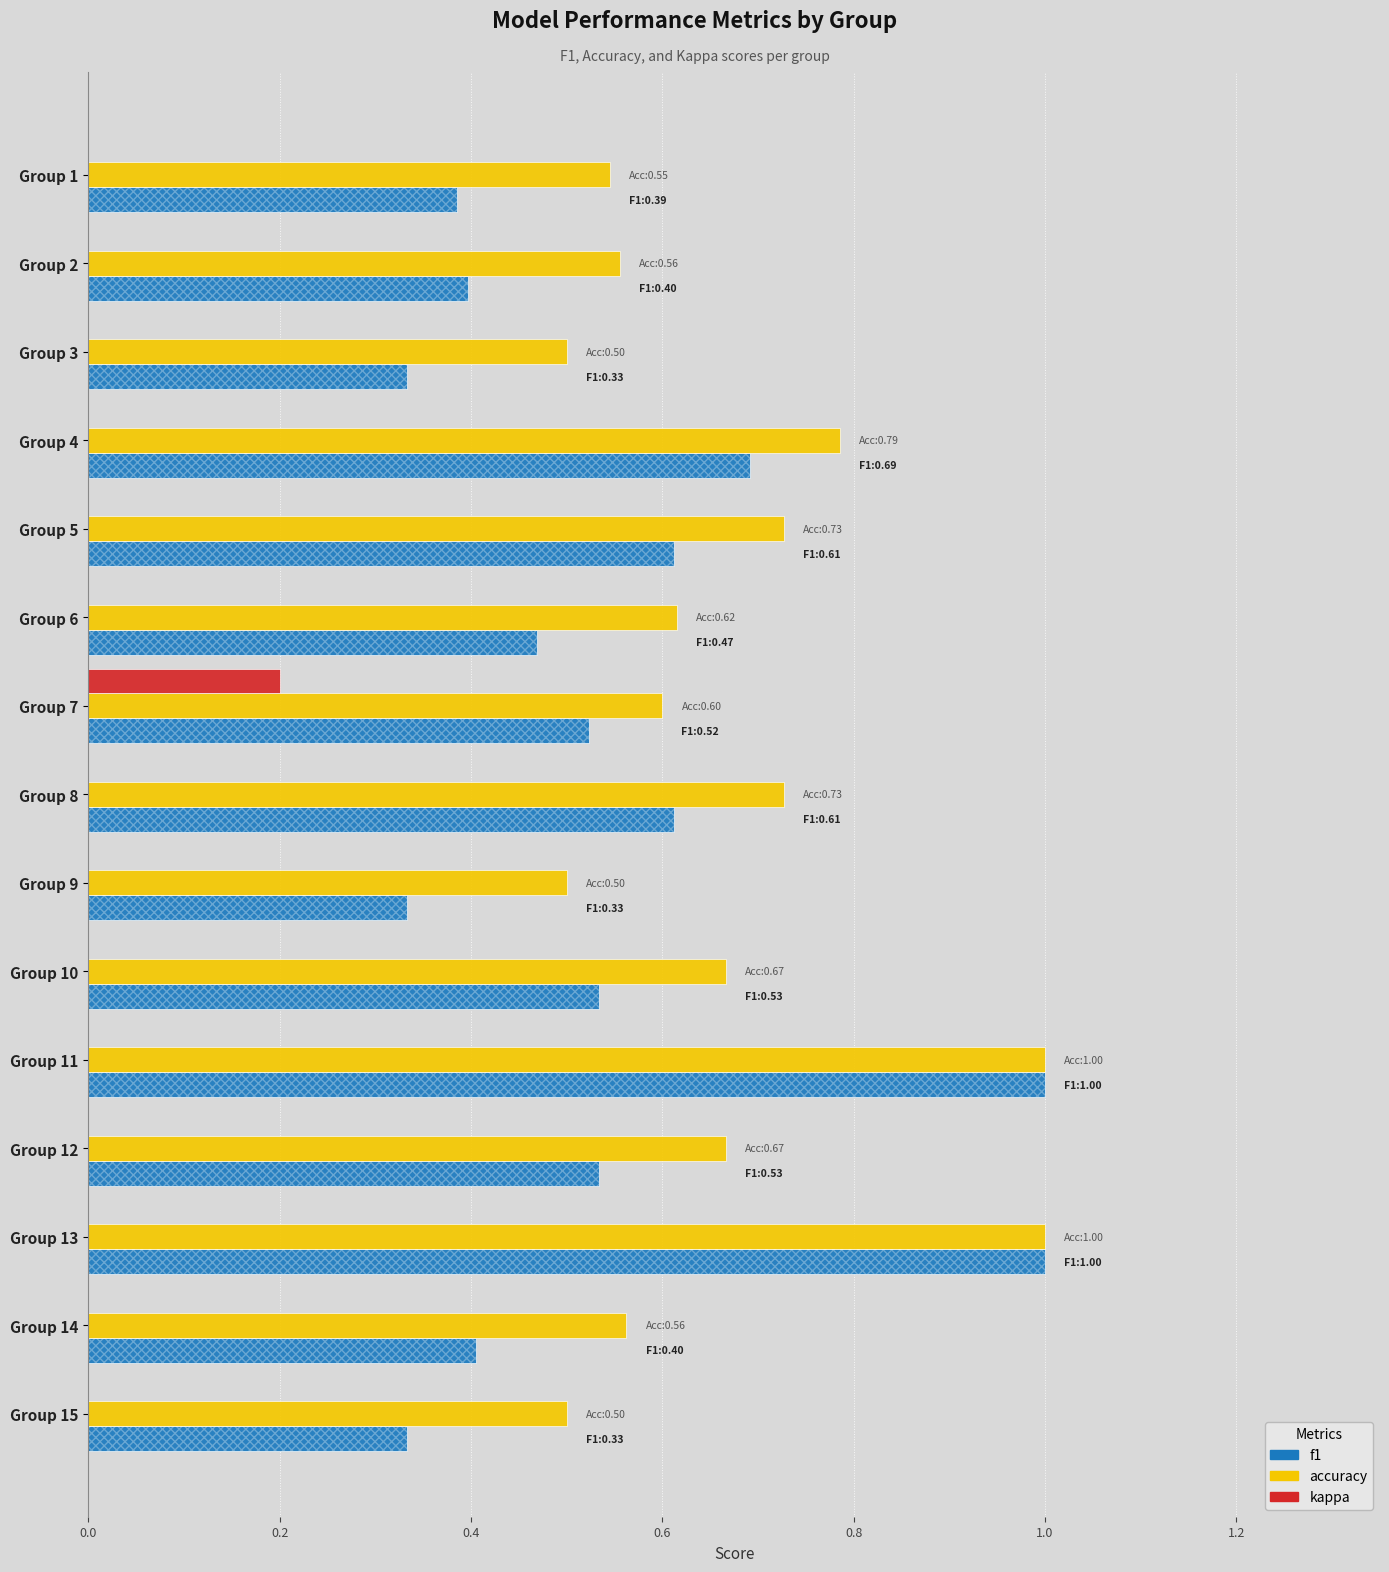

Which series has the largest range (max minus min)?

f1